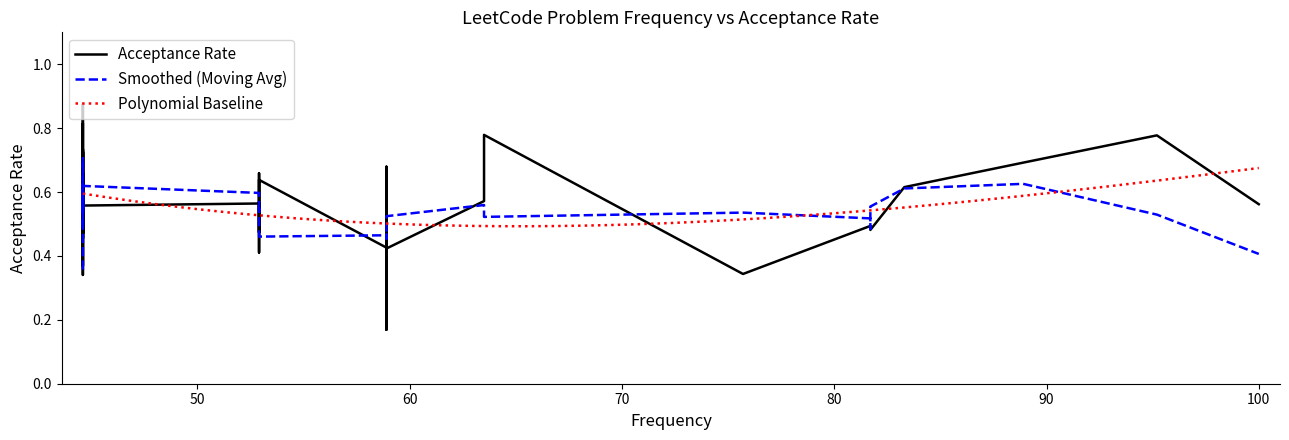

What is the minimum value shown in the chart?

0.2